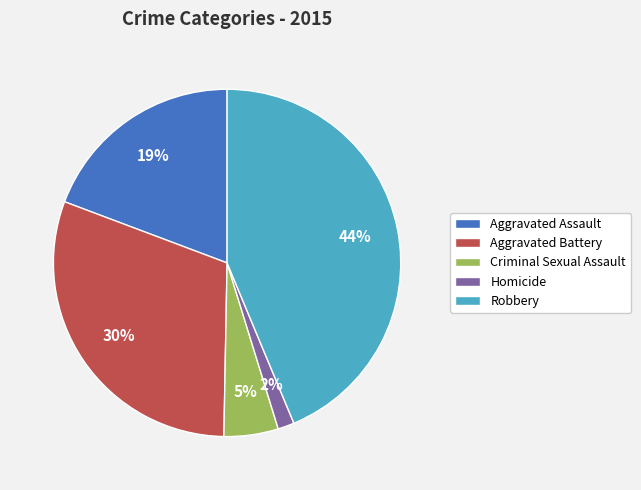

True or false: Criminal Sexual Assault accounts for 5% of the total.

True